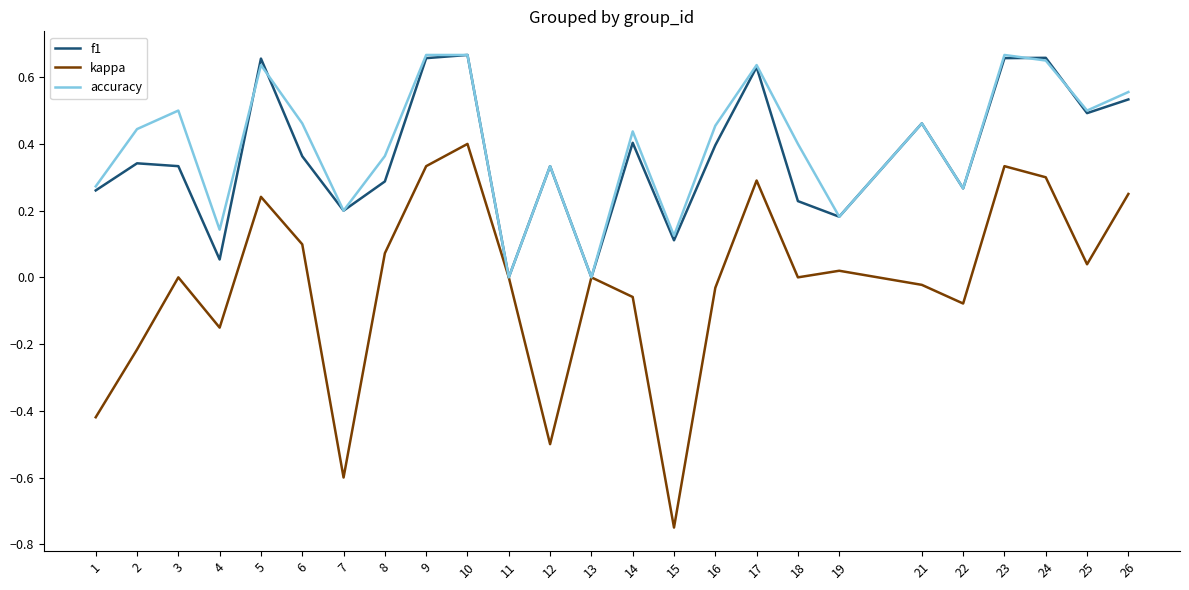

Is the value of accuracy at 4 greater than the value of f1 at 9?

No